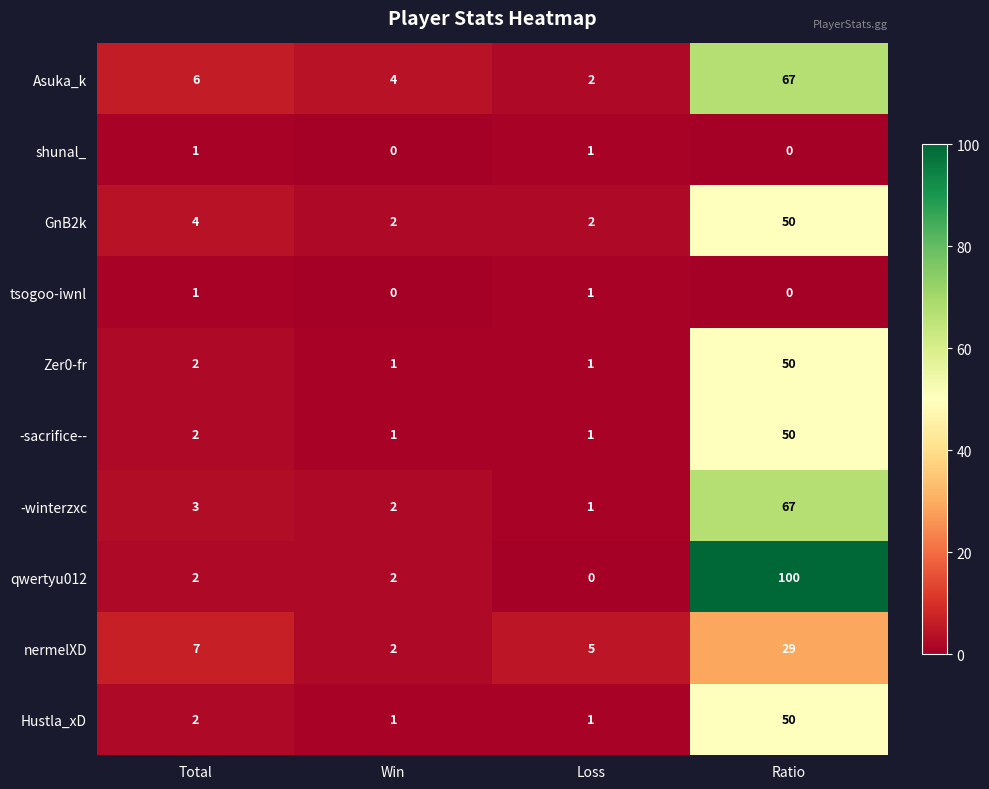

Which series has the largest range (max minus min)?

qwertyu012